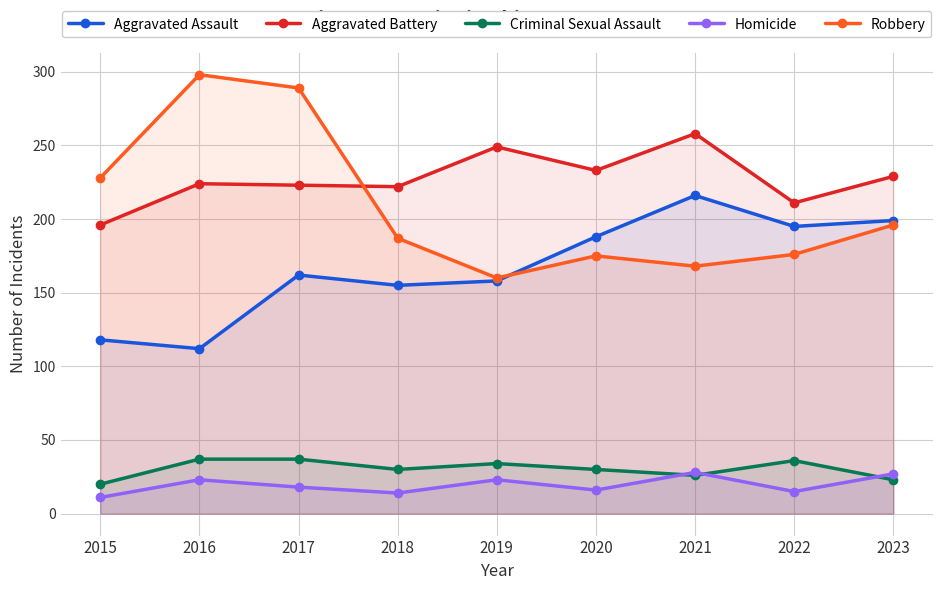

What is the sum of the Aggravated Assault values at 2019 and 2016?

270